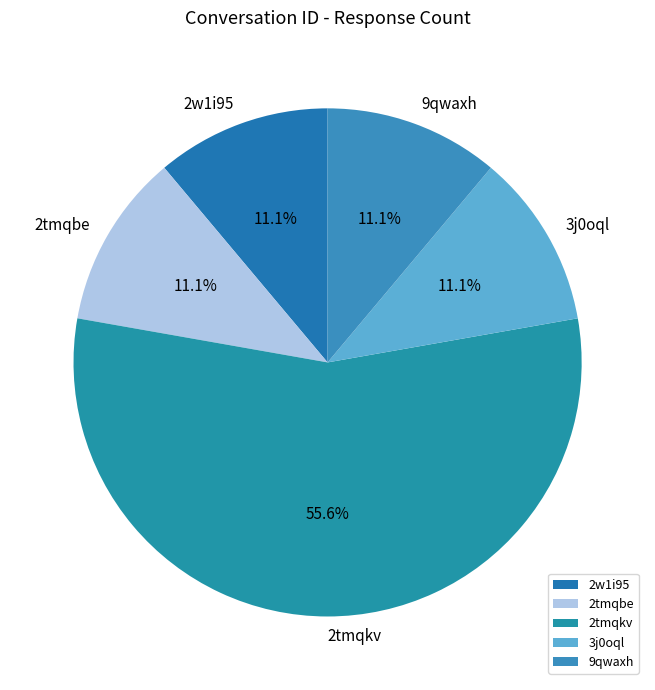

Count the number of slices in the pie.

5